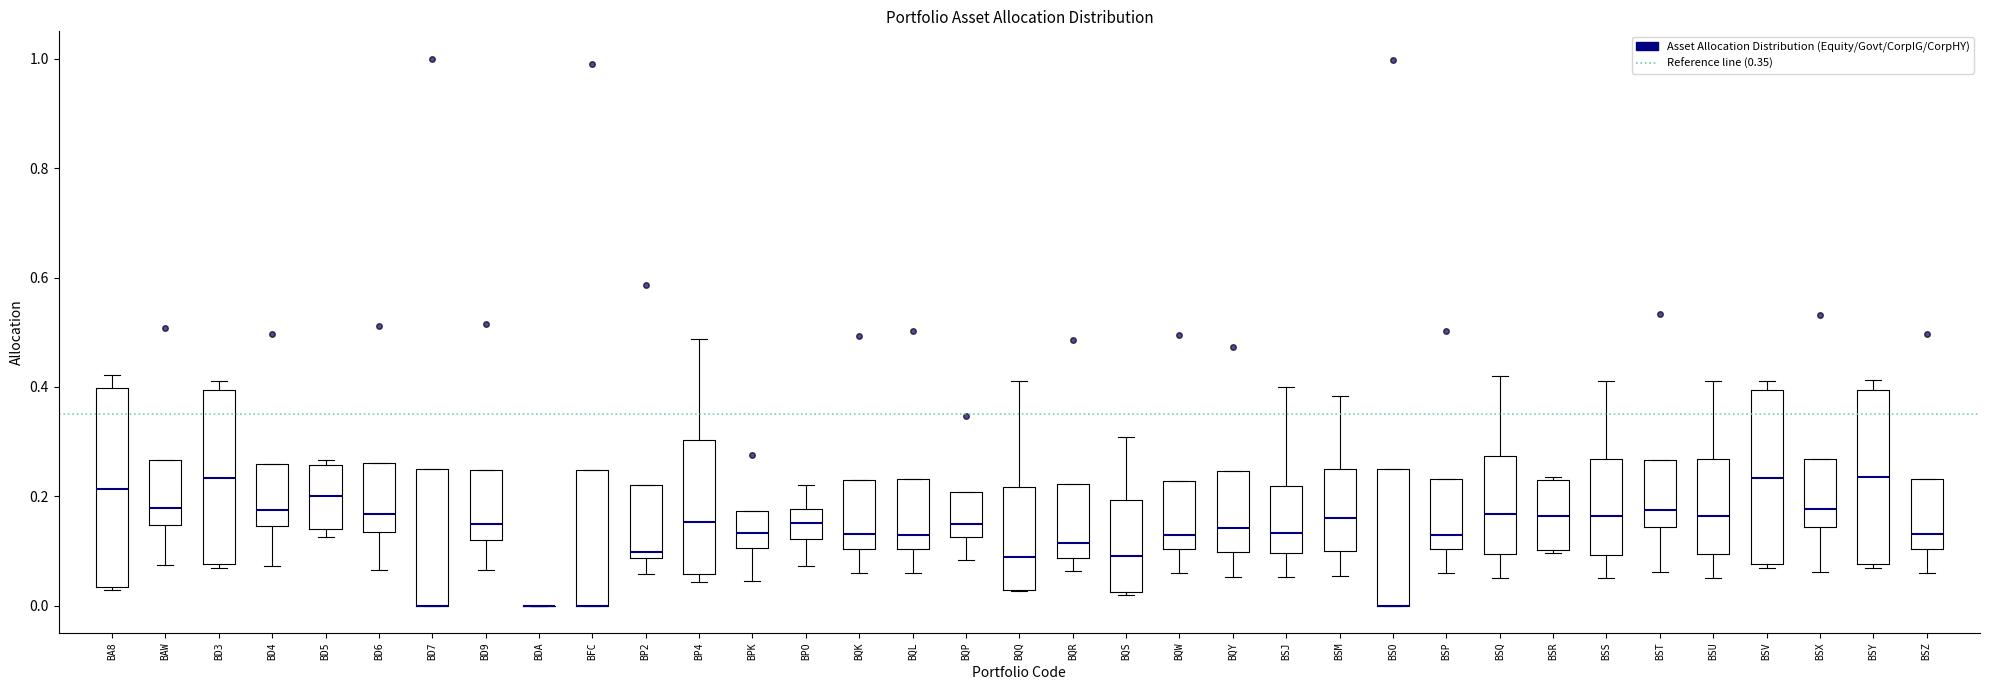

Reading left to right, transcribe this box plot: for each box, give where its median line is, the range the box spans, and where its two whiskers end, as read against the y-axis. The values are not printed on the chart, so give them approximately, as read against the axis.

BA8: median 0.22, box 0.04 to 0.40, whiskers 0.02 to 0.42
BAW: median 0.18, box 0.14 to 0.26, whiskers 0.08 to 0.26
BD3: median 0.24, box 0.08 to 0.40, whiskers 0.06 to 0.42
BD4: median 0.18, box 0.14 to 0.26, whiskers 0.08 to 0.26
BD5: median 0.20, box 0.14 to 0.26, whiskers 0.12 to 0.26 (just above the box's upper edge)
BD6: median 0.16, box 0.14 to 0.26, whiskers 0.06 to 0.26
BD7: median 0.00 (drawn on the box's lower edge), box 0.00 to 0.24, whiskers 0.00 to 0.24
BD9: median 0.14, box 0.12 to 0.24, whiskers 0.06 to 0.24
BDA: box collapsed to a line at 0.00, whiskers 0.00 to 0.00
BFC: median 0.00 (drawn on the box's lower edge), box 0.00 to 0.24, whiskers 0.00 to 0.24
BP2: median 0.10, box 0.08 to 0.22, whiskers 0.06 to 0.22
BP4: median 0.16, box 0.06 to 0.30, whiskers 0.04 to 0.48
BPK: median 0.14, box 0.10 to 0.18, whiskers 0.04 to 0.18
BPO: median 0.16, box 0.12 to 0.18, whiskers 0.08 to 0.22
BQK: median 0.14, box 0.10 to 0.24, whiskers 0.06 to 0.24
BQL: median 0.12, box 0.10 to 0.24, whiskers 0.06 to 0.24
BQP: median 0.14, box 0.12 to 0.20, whiskers 0.08 to 0.20
BQQ: median 0.08, box 0.02 to 0.22, whiskers 0.02 to 0.42
BQR: median 0.12, box 0.08 to 0.22, whiskers 0.06 to 0.22
BQS: median 0.10, box 0.02 to 0.20, whiskers 0.02 to 0.30
BQW: median 0.12, box 0.10 to 0.22, whiskers 0.06 to 0.22
BQY: median 0.14, box 0.10 to 0.24, whiskers 0.06 to 0.24
BSJ: median 0.14, box 0.10 to 0.22, whiskers 0.06 to 0.40
BSM: median 0.16, box 0.10 to 0.24, whiskers 0.06 to 0.38
BSO: median 0.00 (drawn on the box's lower edge), box 0.00 to 0.24, whiskers 0.00 to 0.24
BSP: median 0.14, box 0.10 to 0.24, whiskers 0.06 to 0.24
BSQ: median 0.16, box 0.10 to 0.28, whiskers 0.06 to 0.42
BSR: median 0.16, box 0.10 to 0.22, whiskers 0.10 to 0.24
BSS: median 0.16, box 0.10 to 0.26, whiskers 0.06 to 0.42
BST: median 0.18, box 0.14 to 0.26, whiskers 0.06 to 0.26
BSU: median 0.16, box 0.10 to 0.26, whiskers 0.06 to 0.42
BSV: median 0.24, box 0.08 to 0.40, whiskers 0.06 to 0.42
BSX: median 0.18, box 0.14 to 0.26, whiskers 0.06 to 0.26
BSY: median 0.24, box 0.08 to 0.40, whiskers 0.06 to 0.42
BSZ: median 0.14, box 0.10 to 0.24, whiskers 0.06 to 0.24